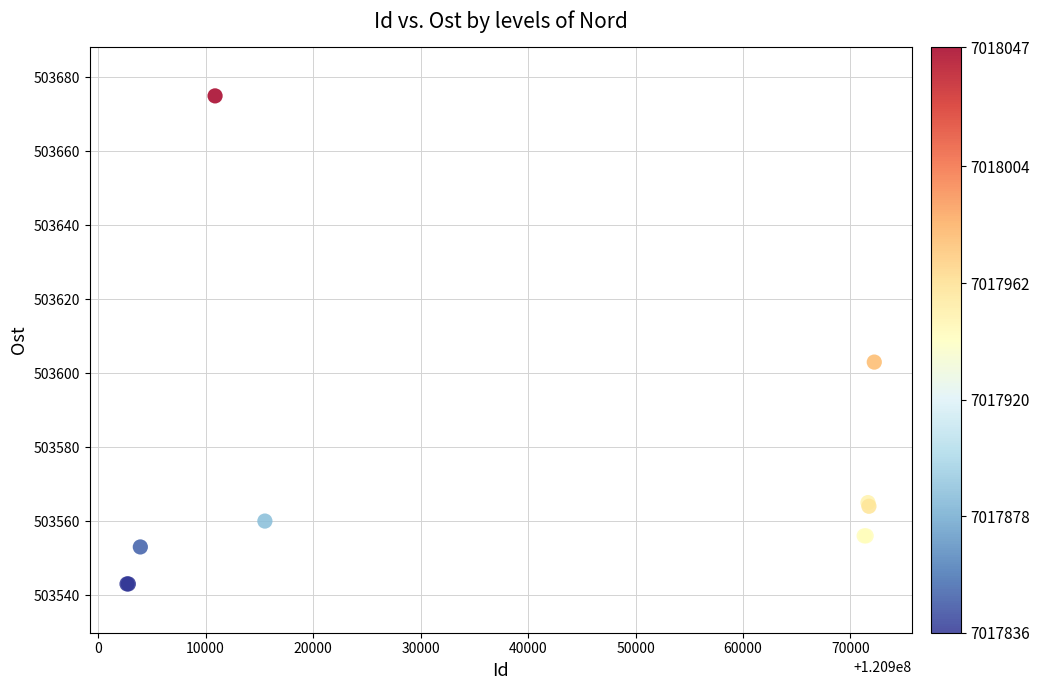

What Y value in the scatter plot is closest to 503609?

503603